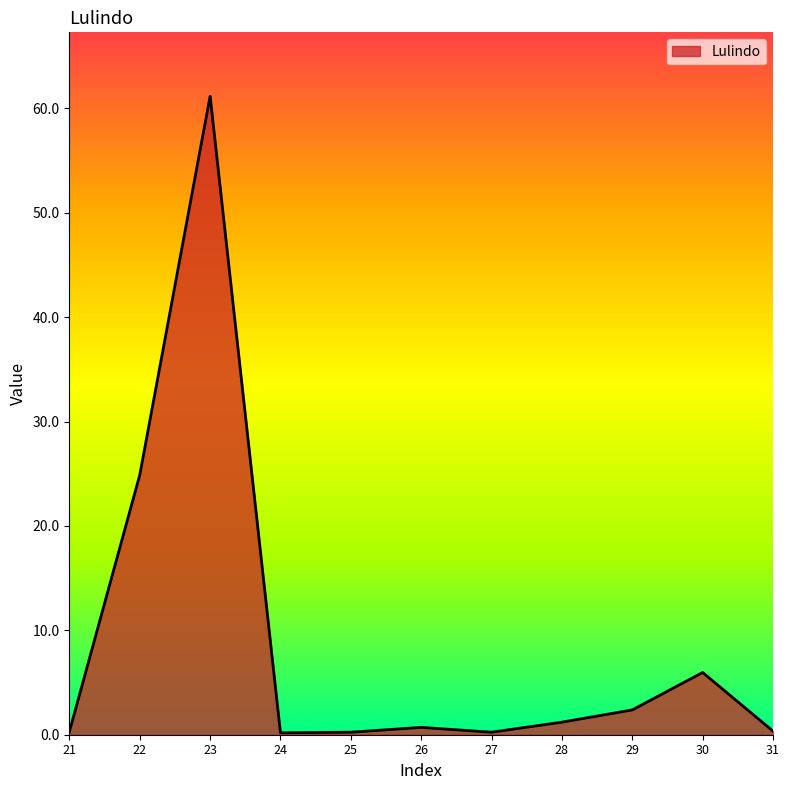

What is the difference between the values at 24 and 26?

0.5